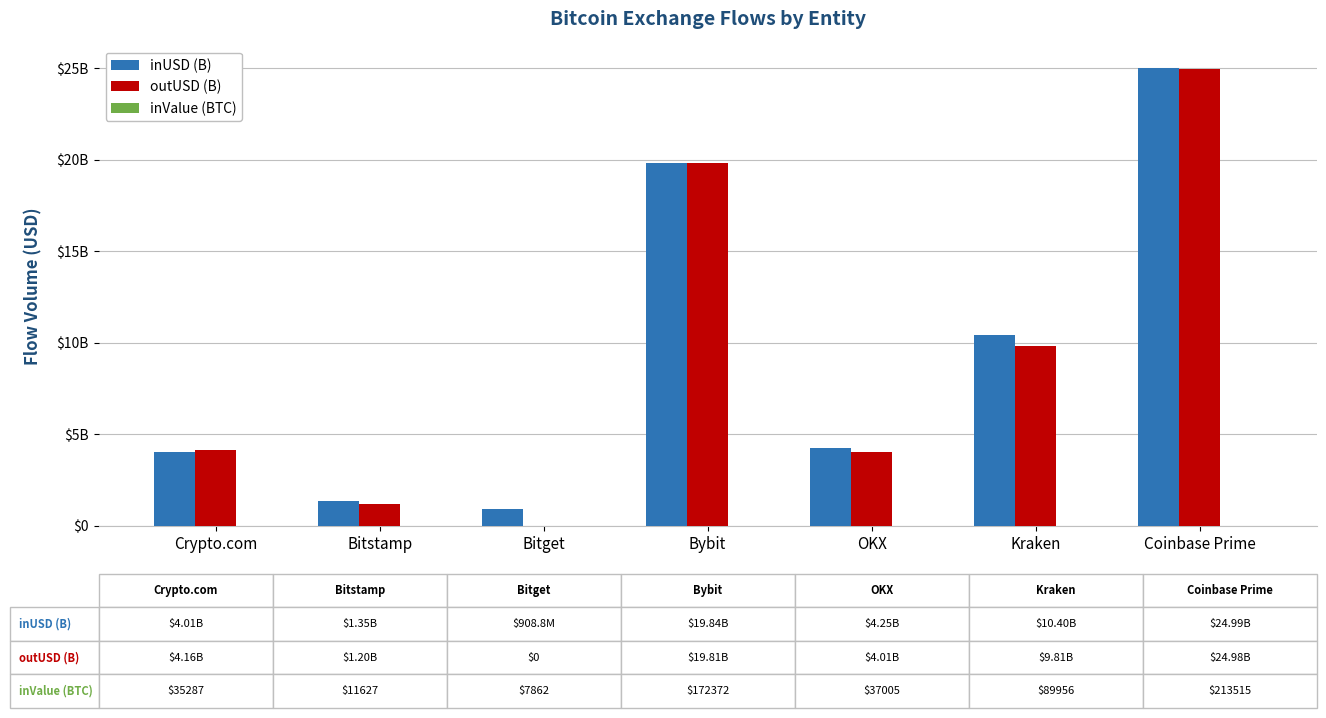

Are the bars horizontal?

No